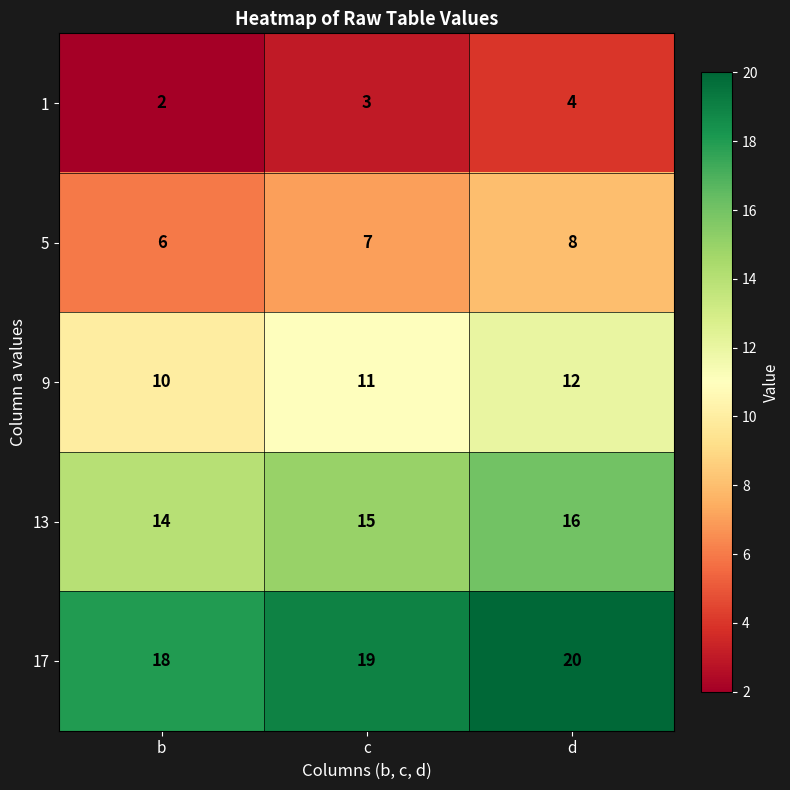

True or false: 17 has a value of 10 at c.

False